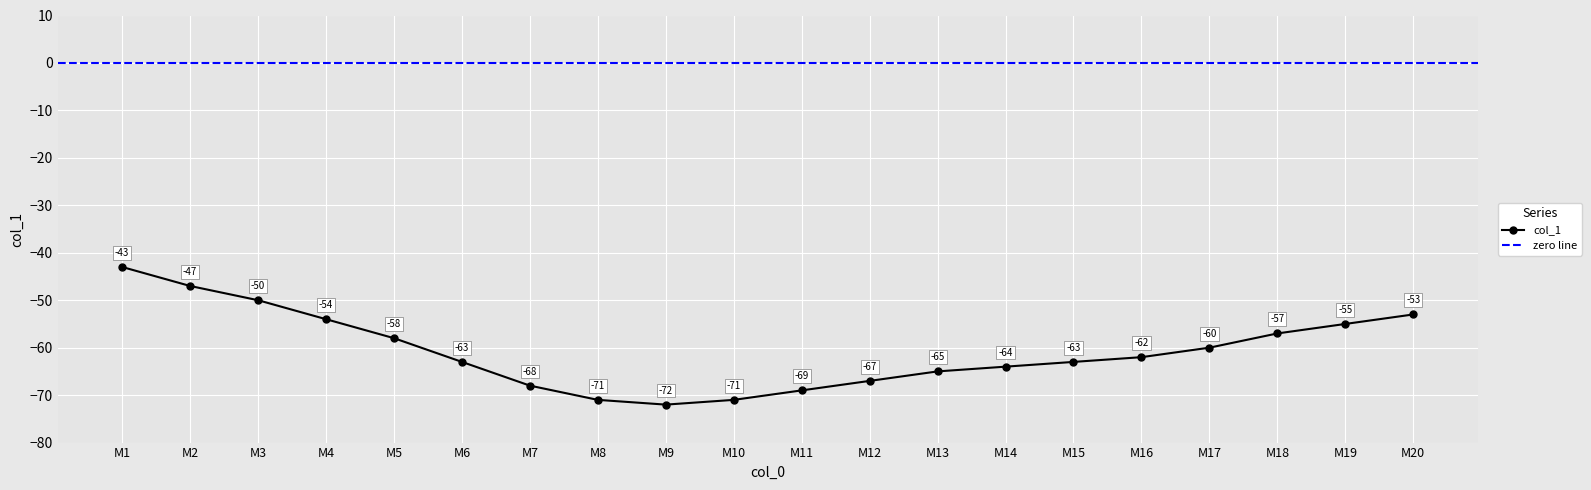

Count the number of data series in this chart.

1